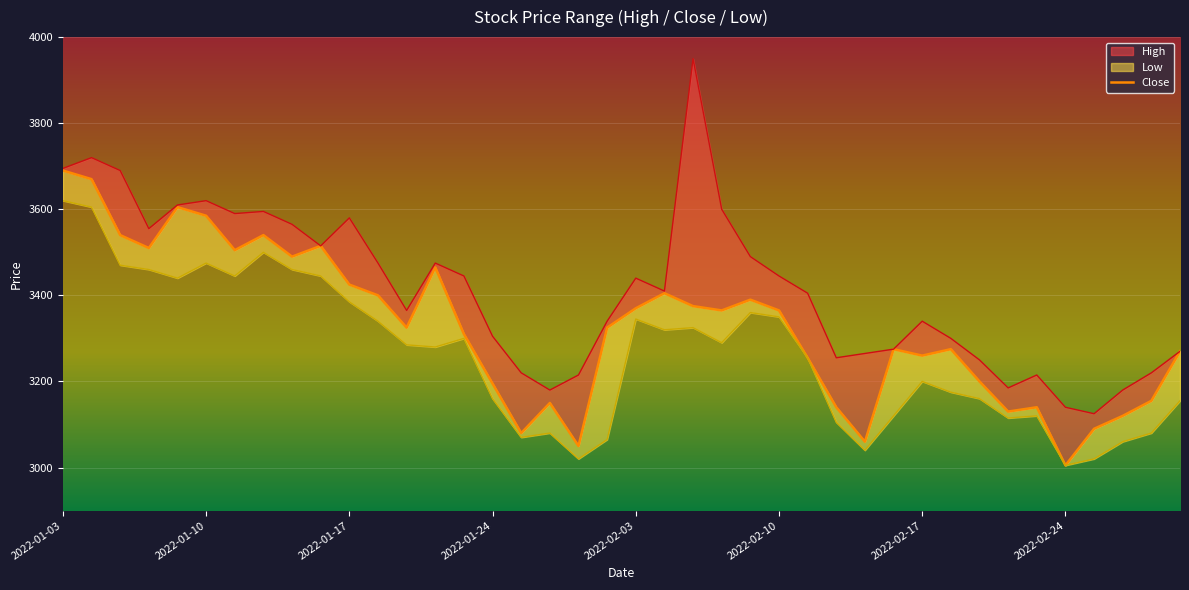

What is the difference between the values at 35 and 17?

145